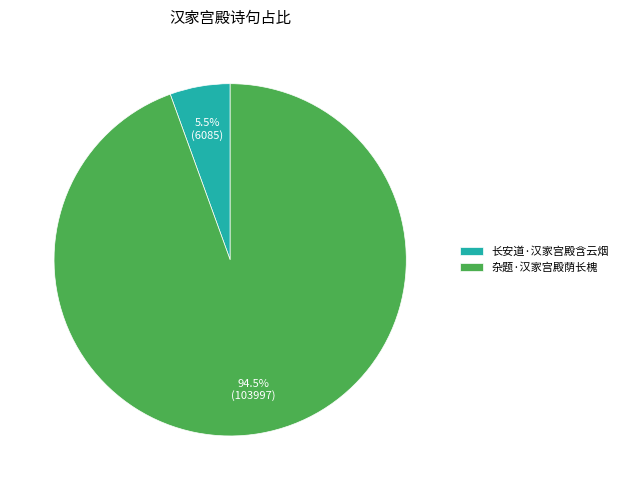

How many slices are in this pie chart?

2